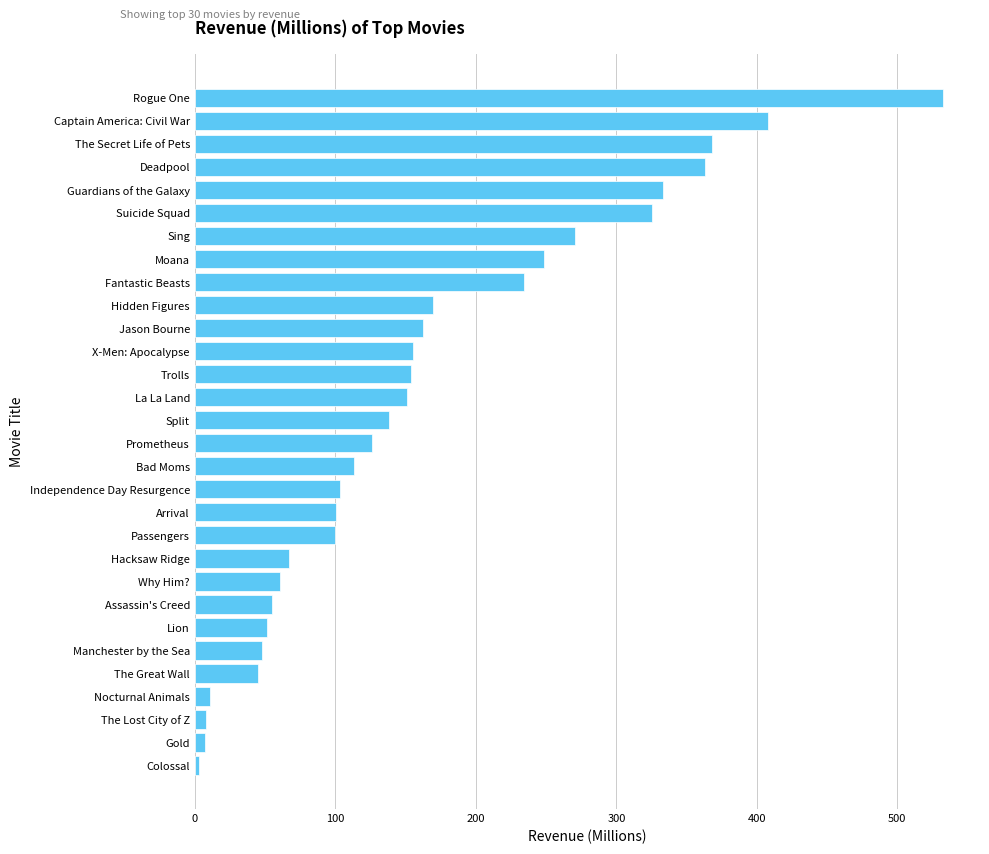

Are the bars horizontal?

Yes